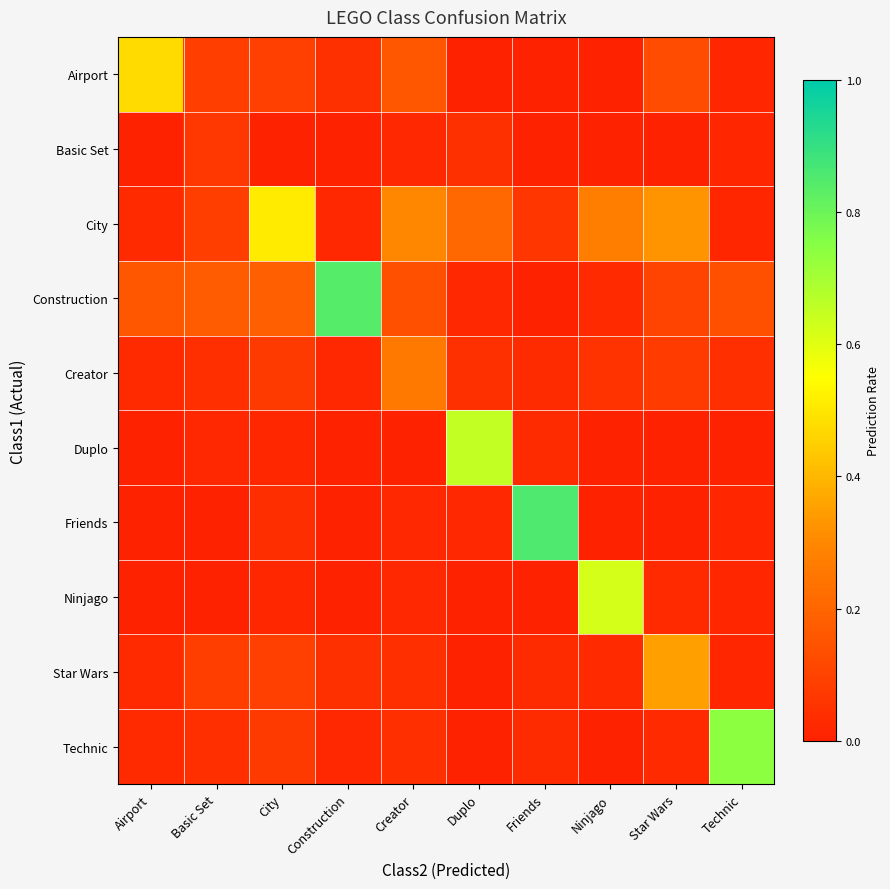

Between Star Wars and Airport, which is larger?

Airport